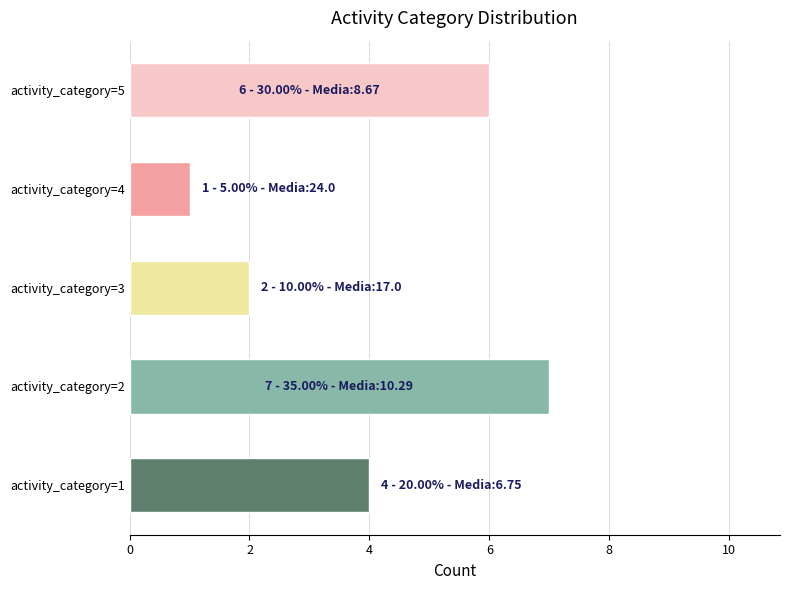

Reading bottom to top, extract all data points from this chart.

activity_category=1=4	activity_category=2=7	activity_category=3=2	activity_category=4=1	activity_category=5=6